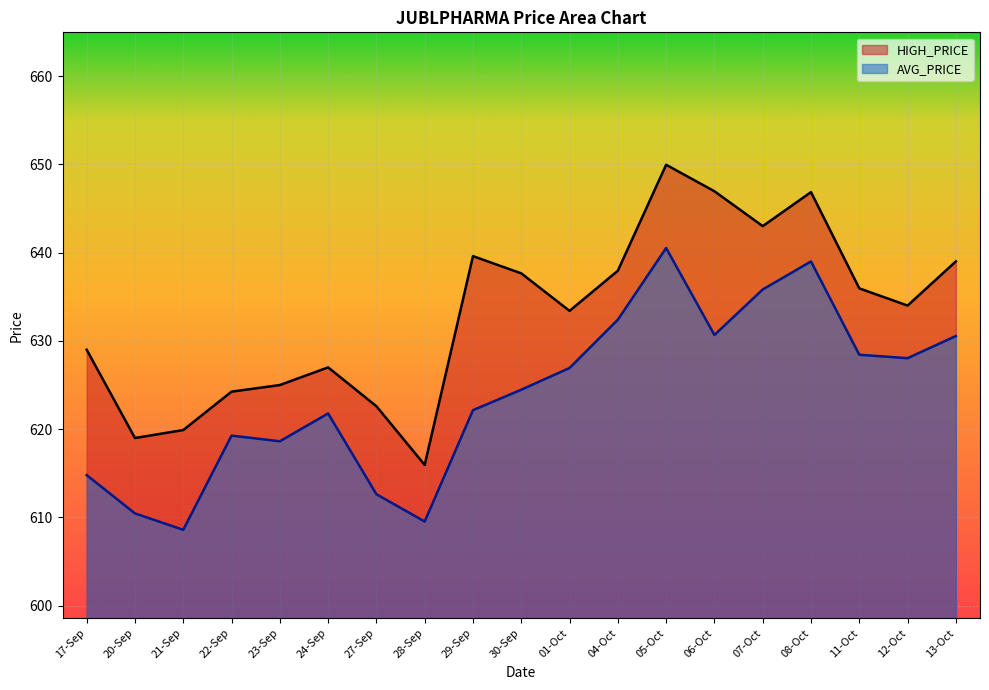

Is it true that AVG_PRICE equals 241.8 at 24-Sep?

False